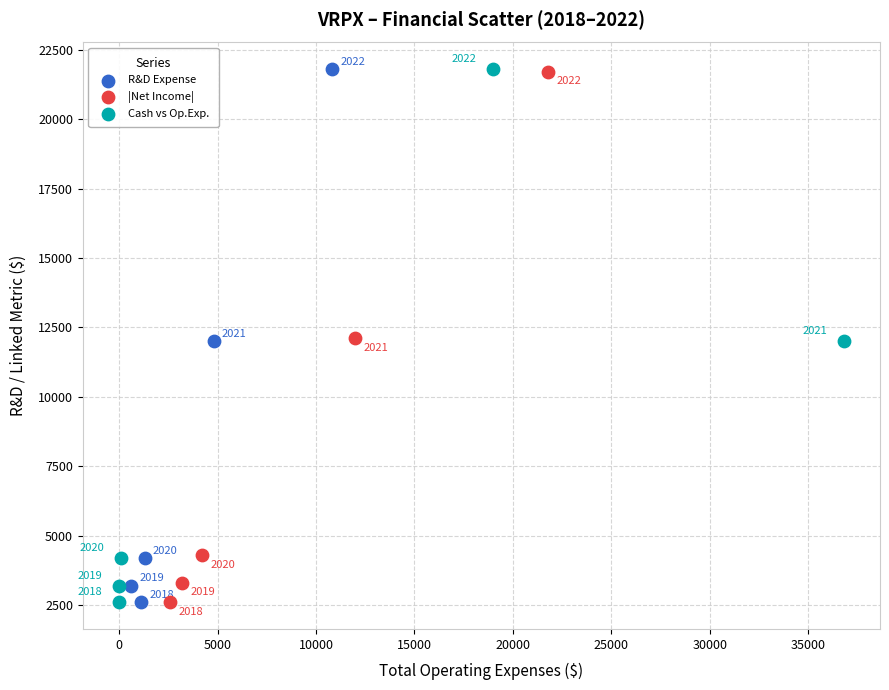

What are all the series names shown in the legend?

R&D Expense, |Net Income|, Cash vs Op.Exp.